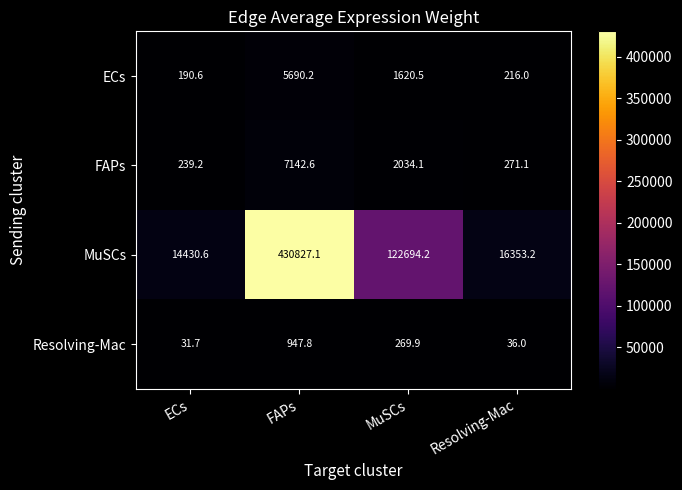

True or false: Resolving-Mac has a value of 31.7 at ECs.

True